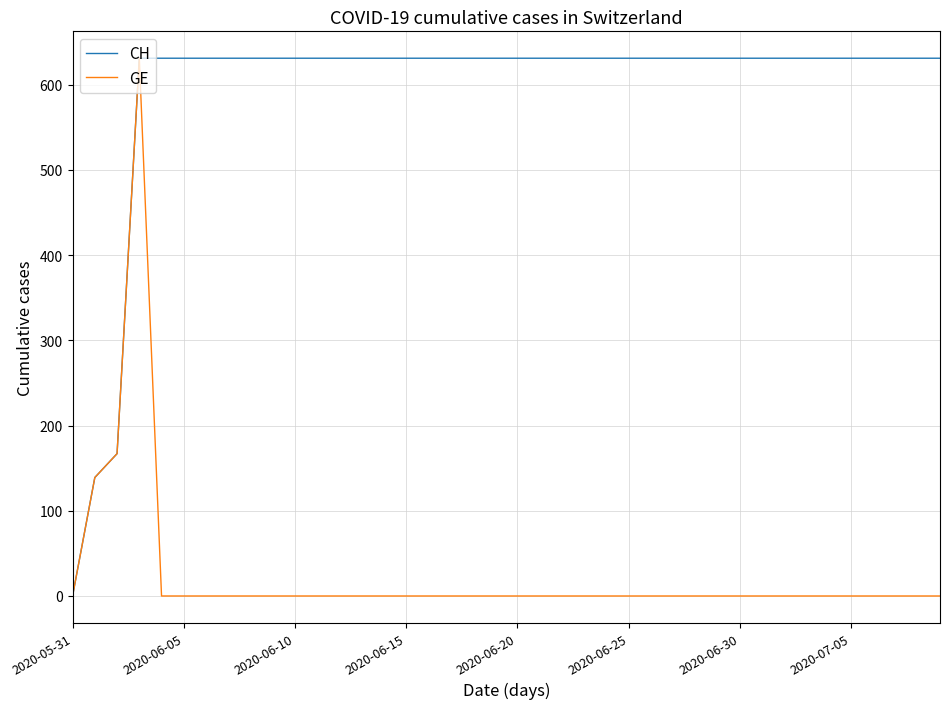

Rank the series by their average value, from lowest to highest.

GE, CH